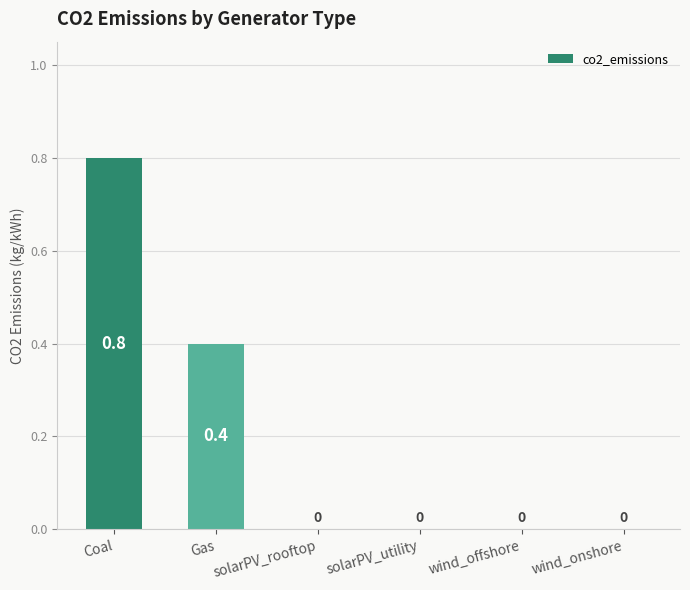

Count the values in the range 0 to 1.

6